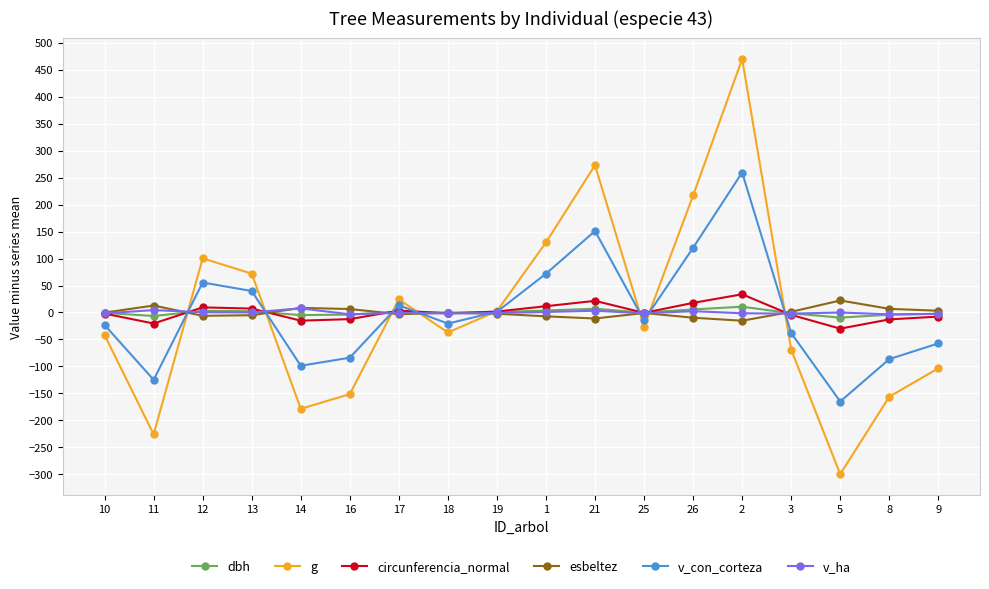

At which label does v_con_corteza reach its minimum?

5